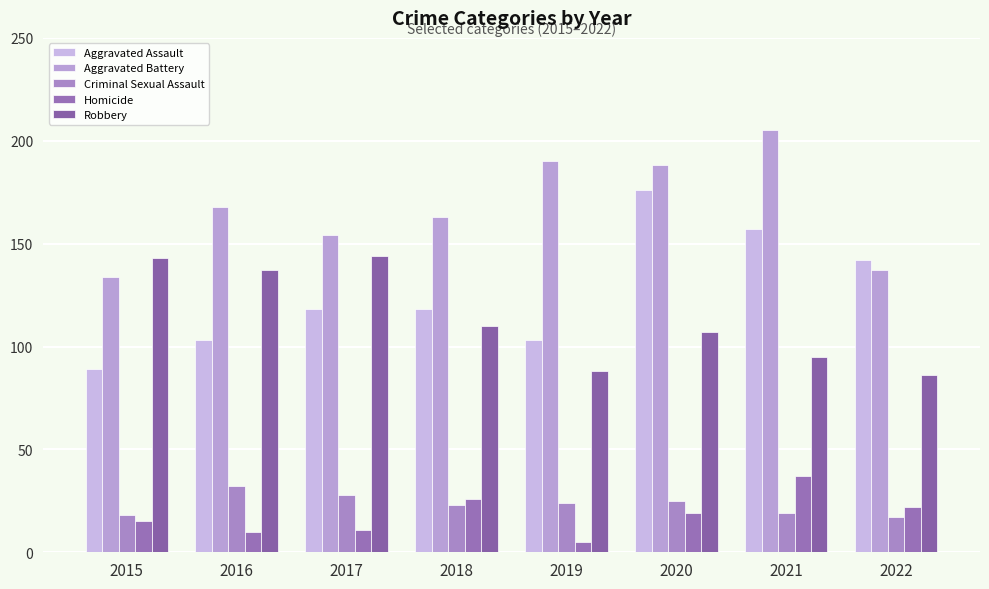

What is the value of the Criminal Sexual Assault bar at the 8th from the left?

17